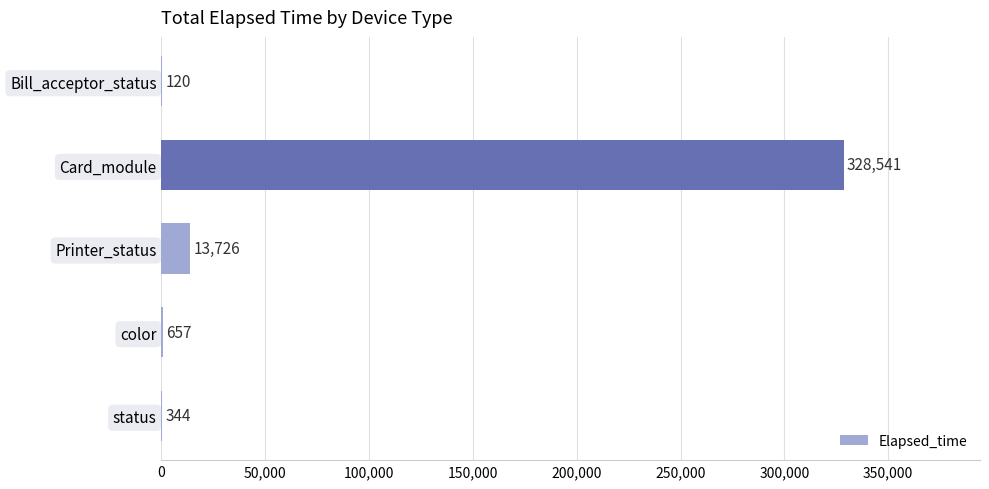

Is it true that the value at Card_module is 221532?

False